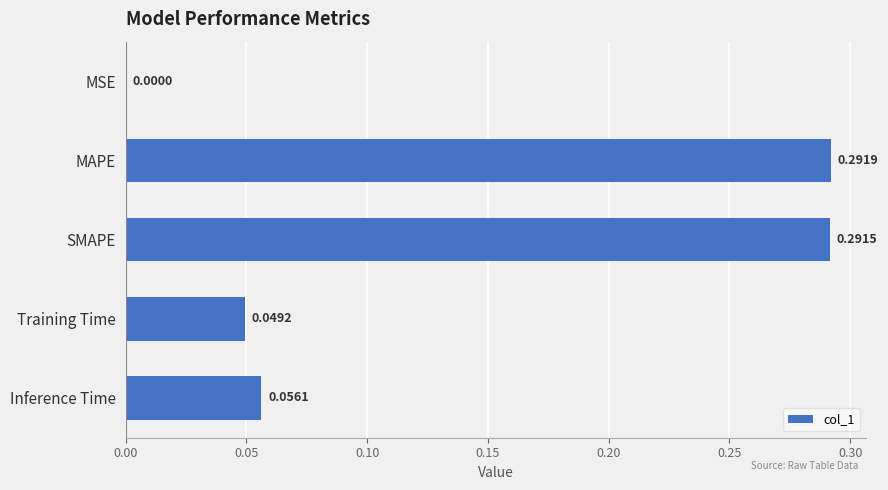

What is the sum of all values?

0.7